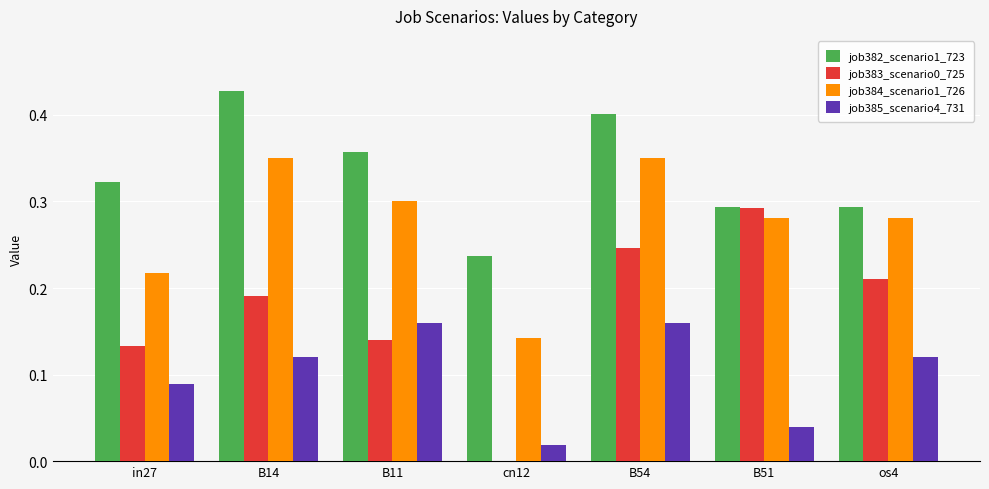

Between B11 and cn12, which series saw the biggest shift?

job384_scenario1_726